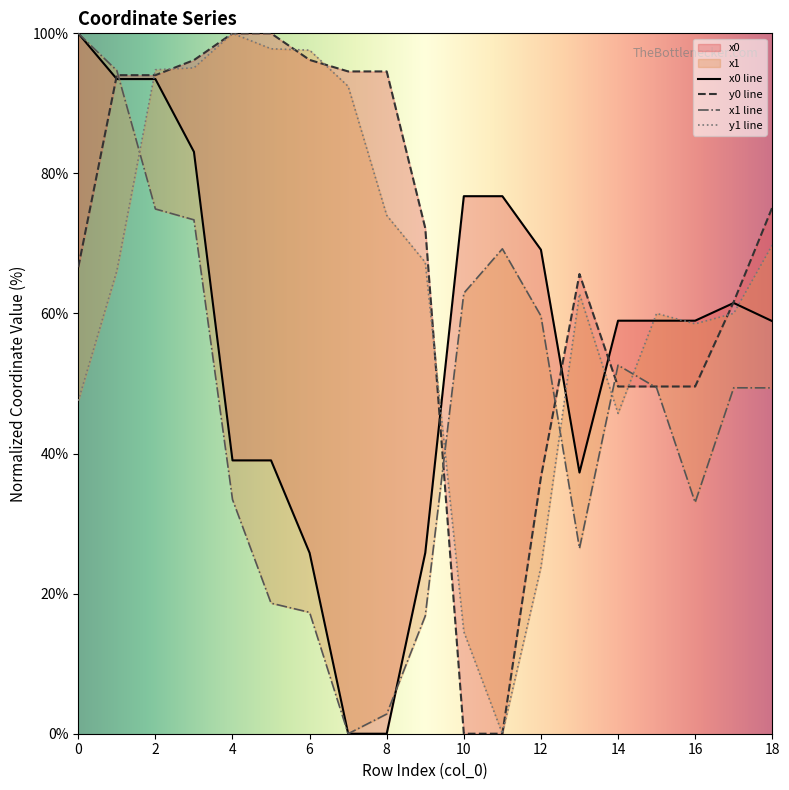

What is the highest value of the x1 series?

100.0